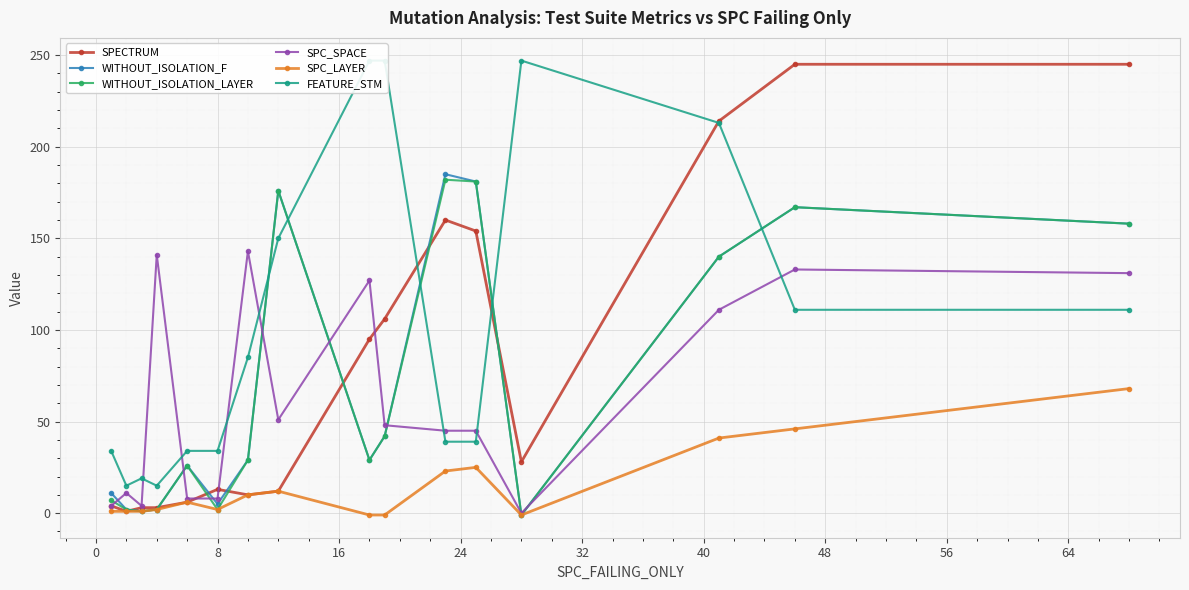

How many negative values does the SPC_LAYER series have?

3